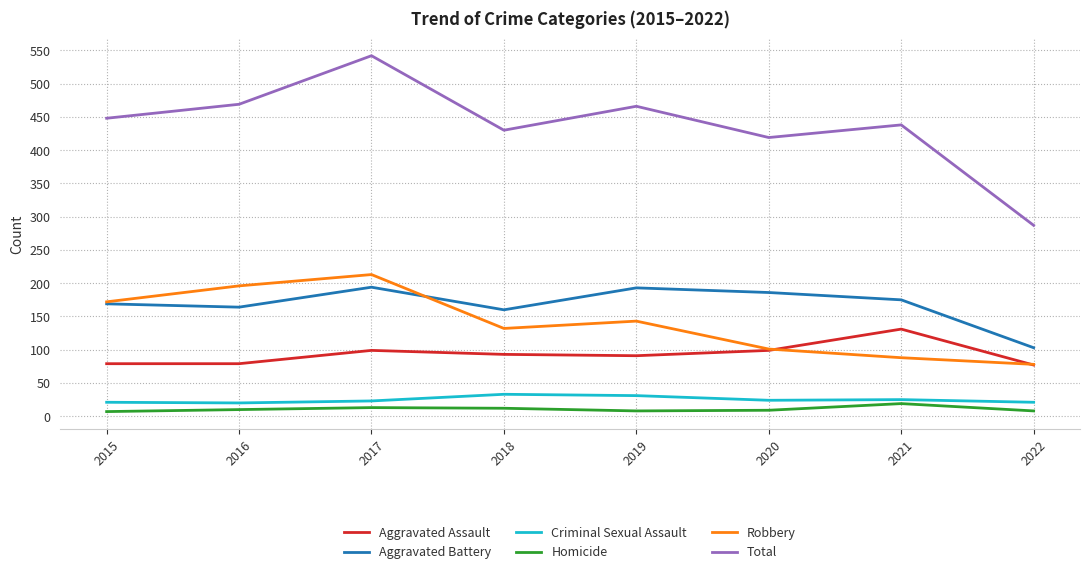

True or false: Total and Aggravated Battery intersect in this chart.

False